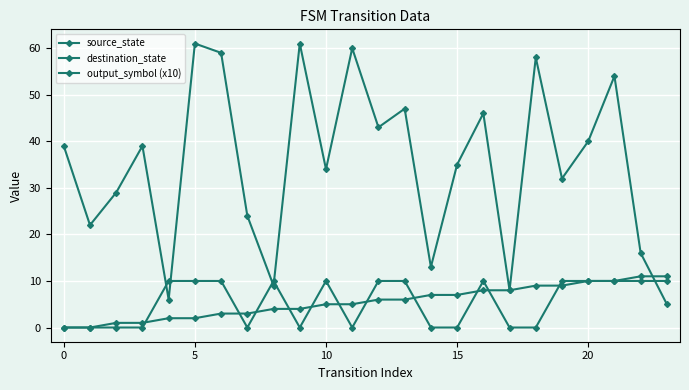

Does the chart have visible grid lines?

Yes